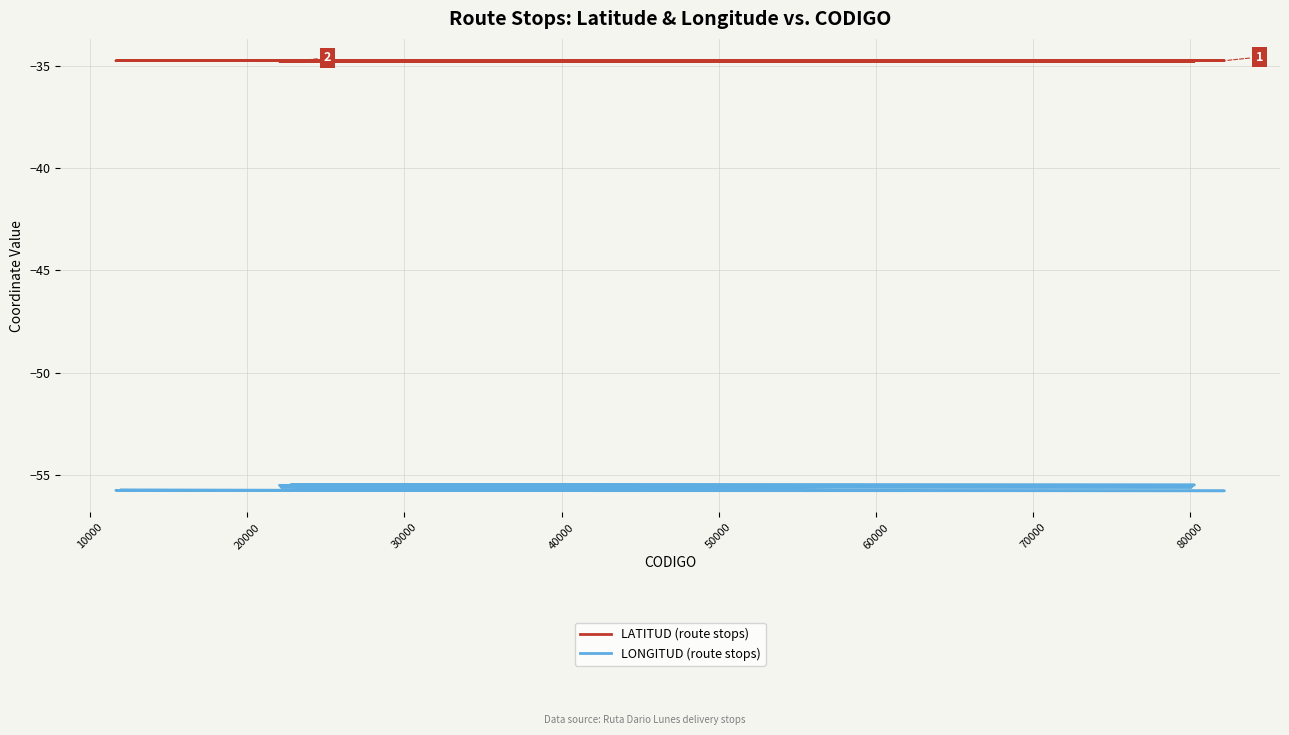

True or false: LATITUD has a value of -50.2 at 19.

False